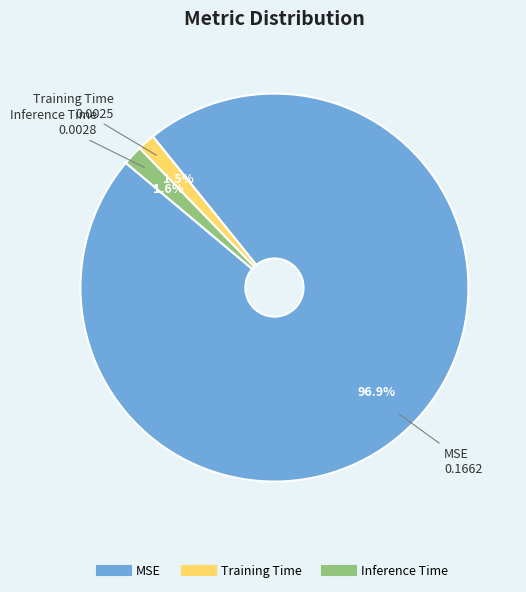

Does Training Time represent more than half of the total?

No